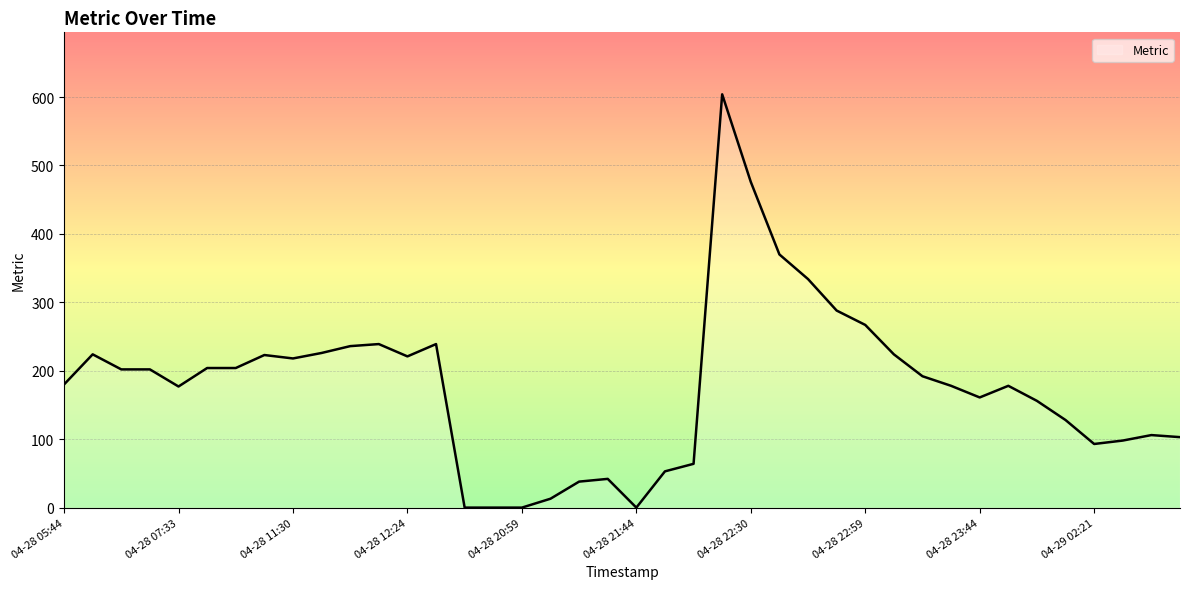

What is the difference between the maximum and minimum values?

604